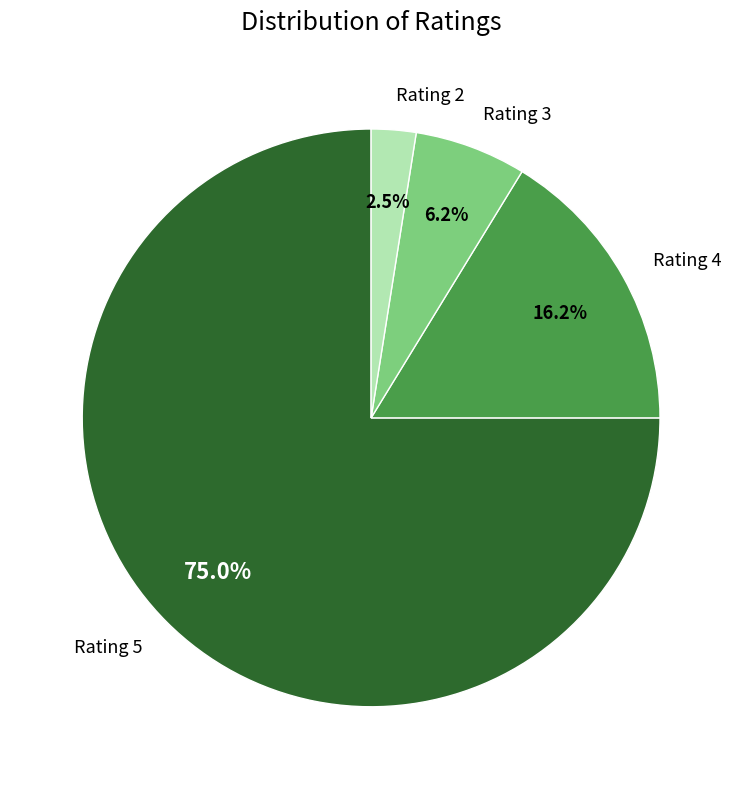

Is there a majority slice in this chart?

Yes